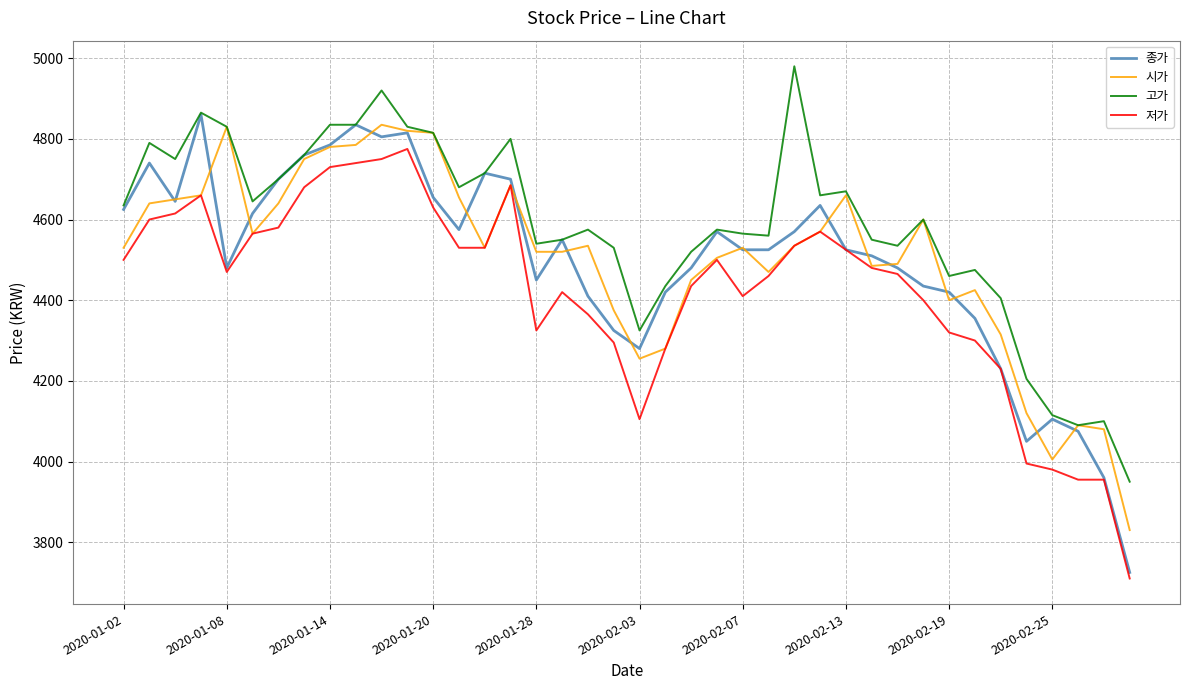

What is the highest value of the 종가 series?

4860